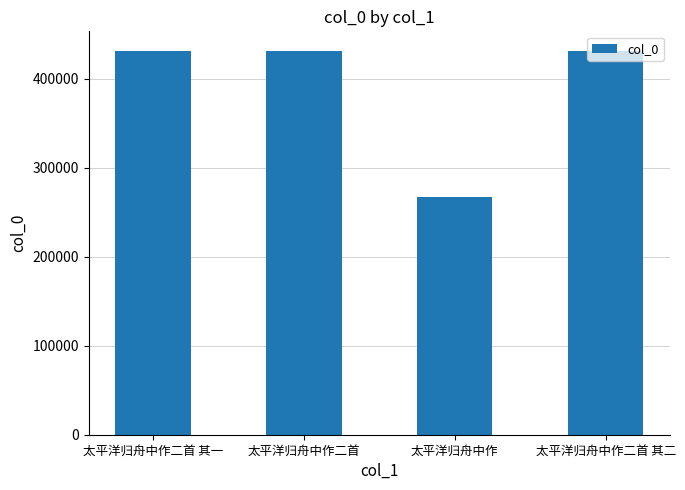

What is the ratio of the value at 太平洋归舟中作二首 其一 to the value at 太平洋归舟中作二首 其二?

1.0